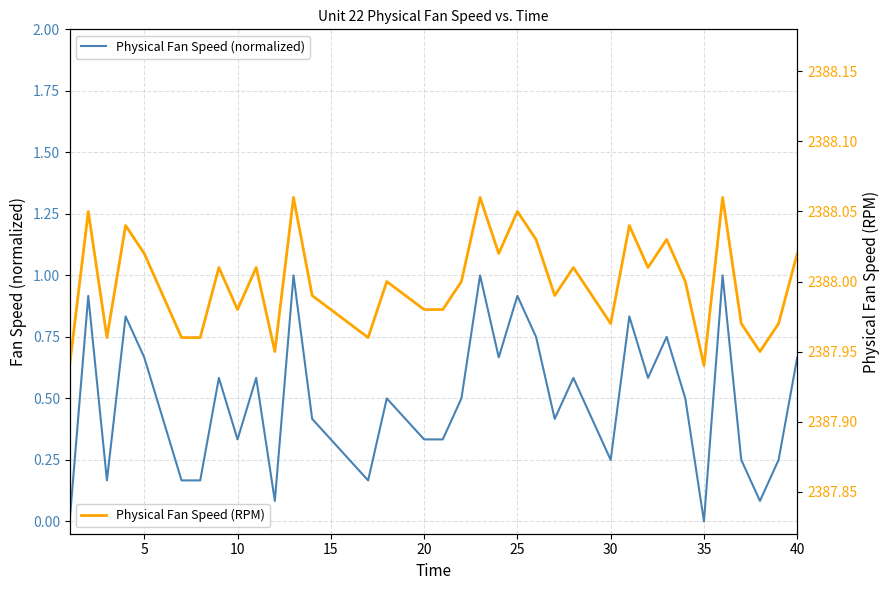

What is the value of the Physical Fan Speed (RPM) point at the 4th from the left?

2388.0